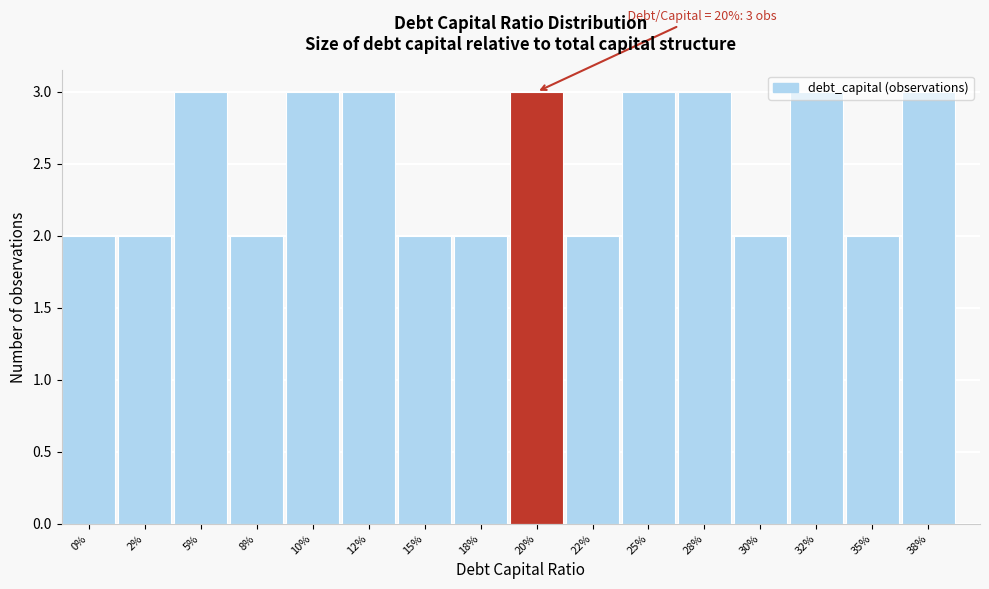

What is the change in value from 8% to 20%?

+1